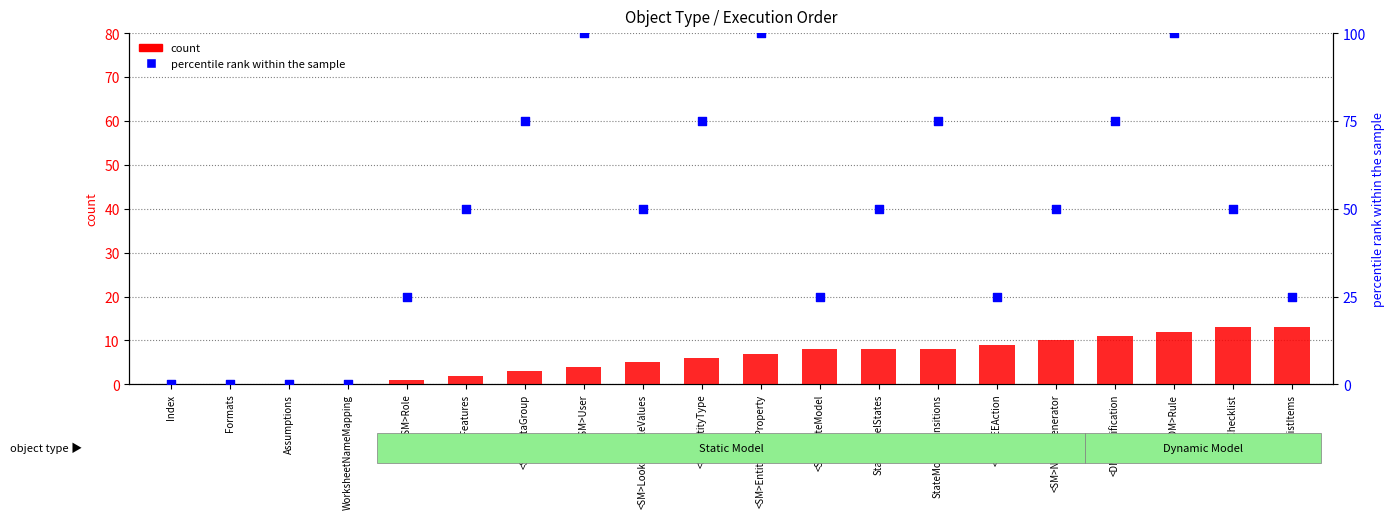

Which series contains the highest Y value?

percentile rank within the sample